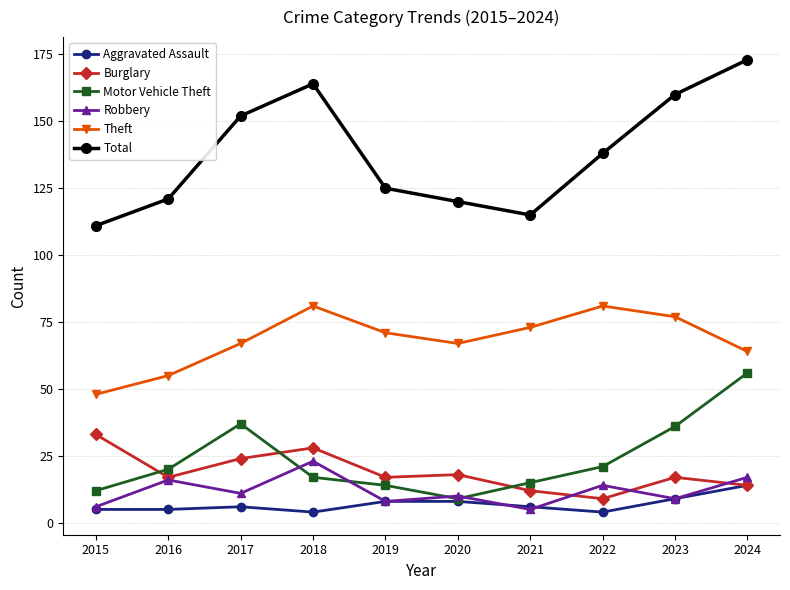

True or false: Total and Aggravated Assault intersect in this chart.

False